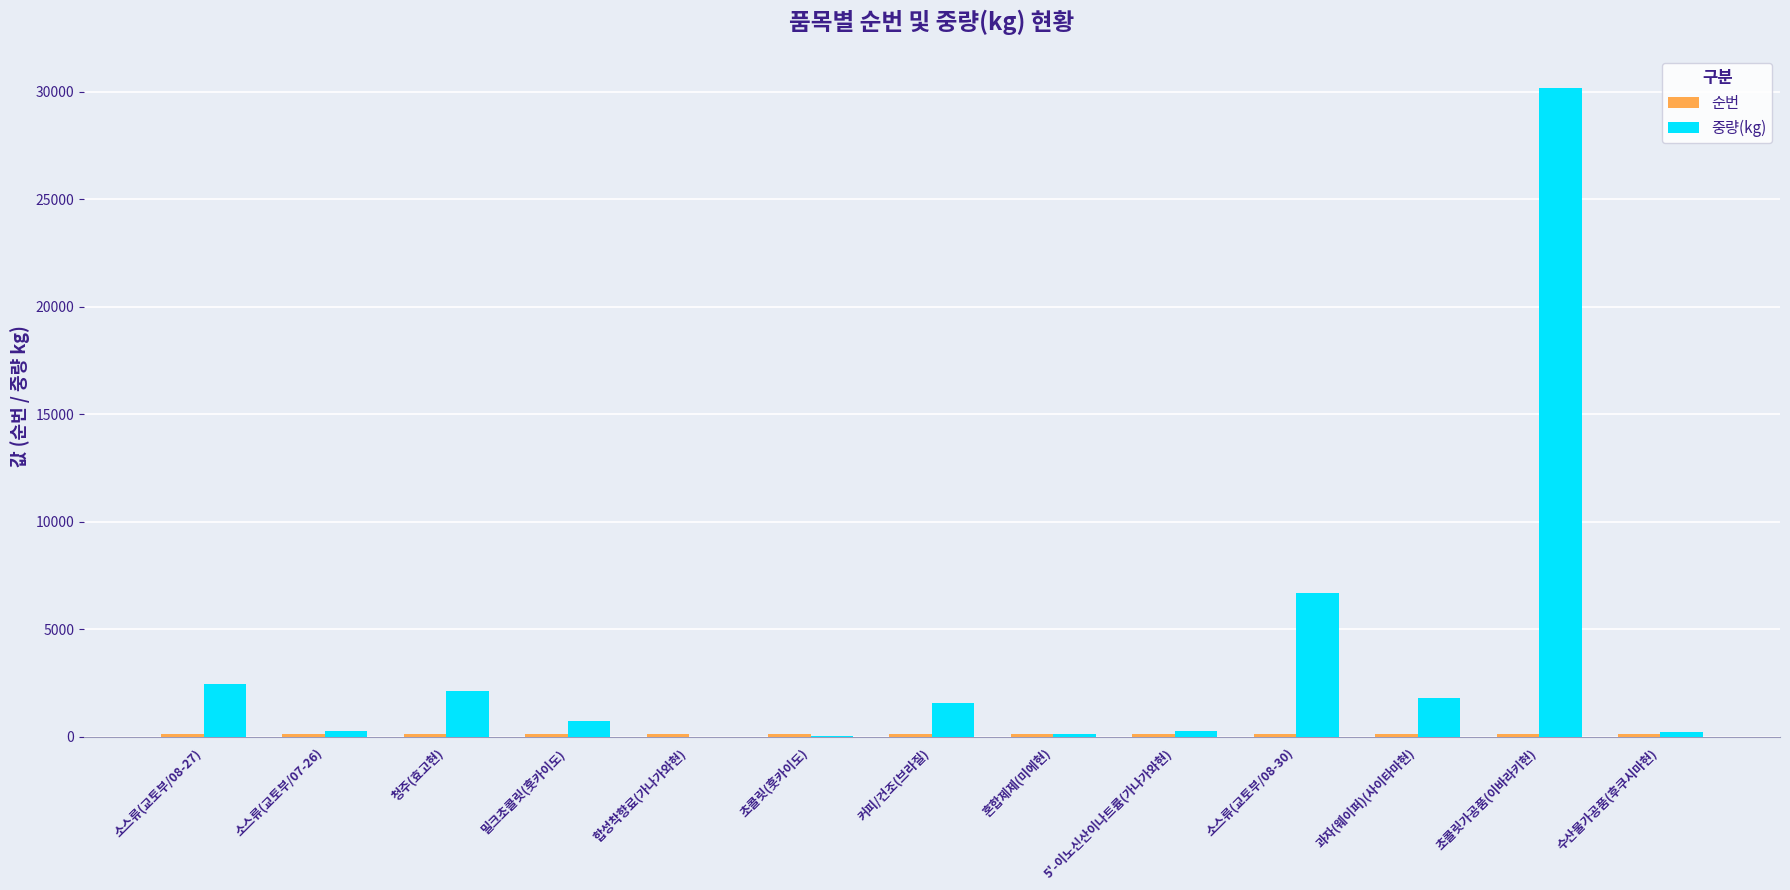

Is it true that 중량(kg) equals 30188 at 초콜릿가공품(이바라키현)?

True